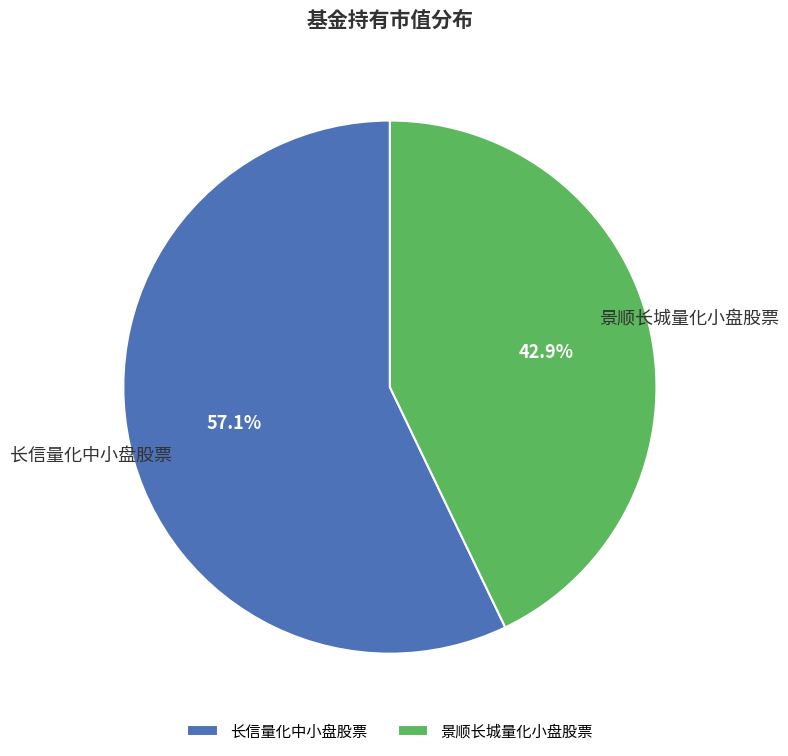

Is there any slice that represents more than half of the pie?

Yes